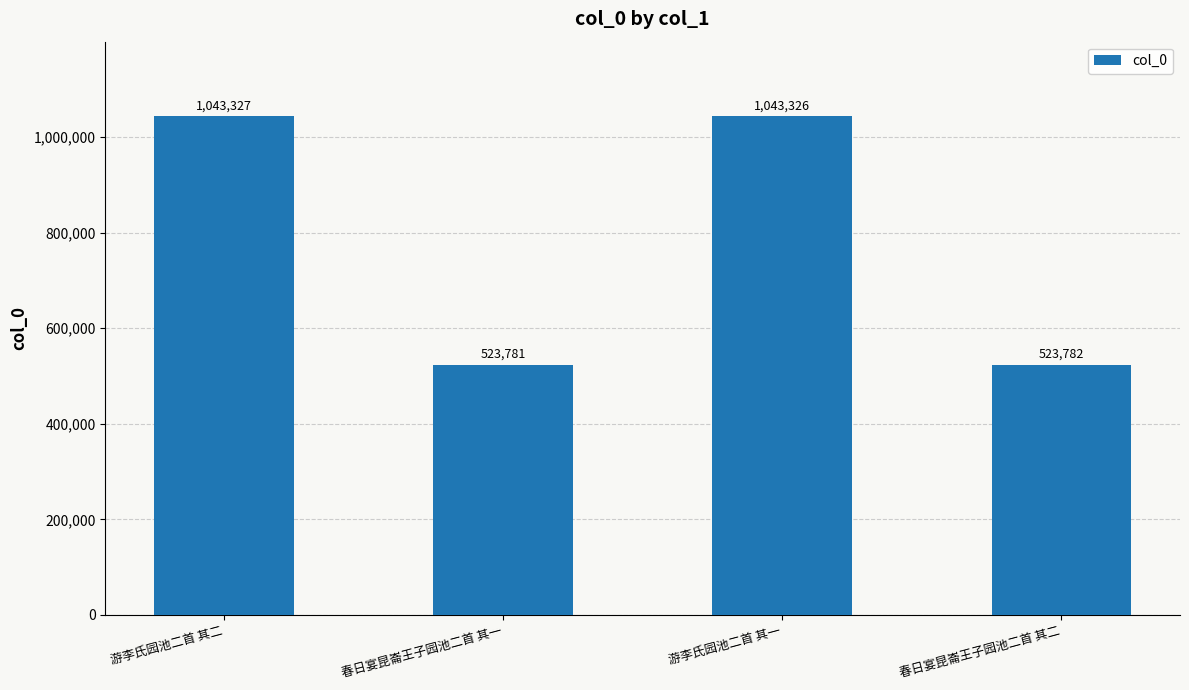

The value at 春日宴昆崙王子园池二首 其二 is 523782. True or false?

True